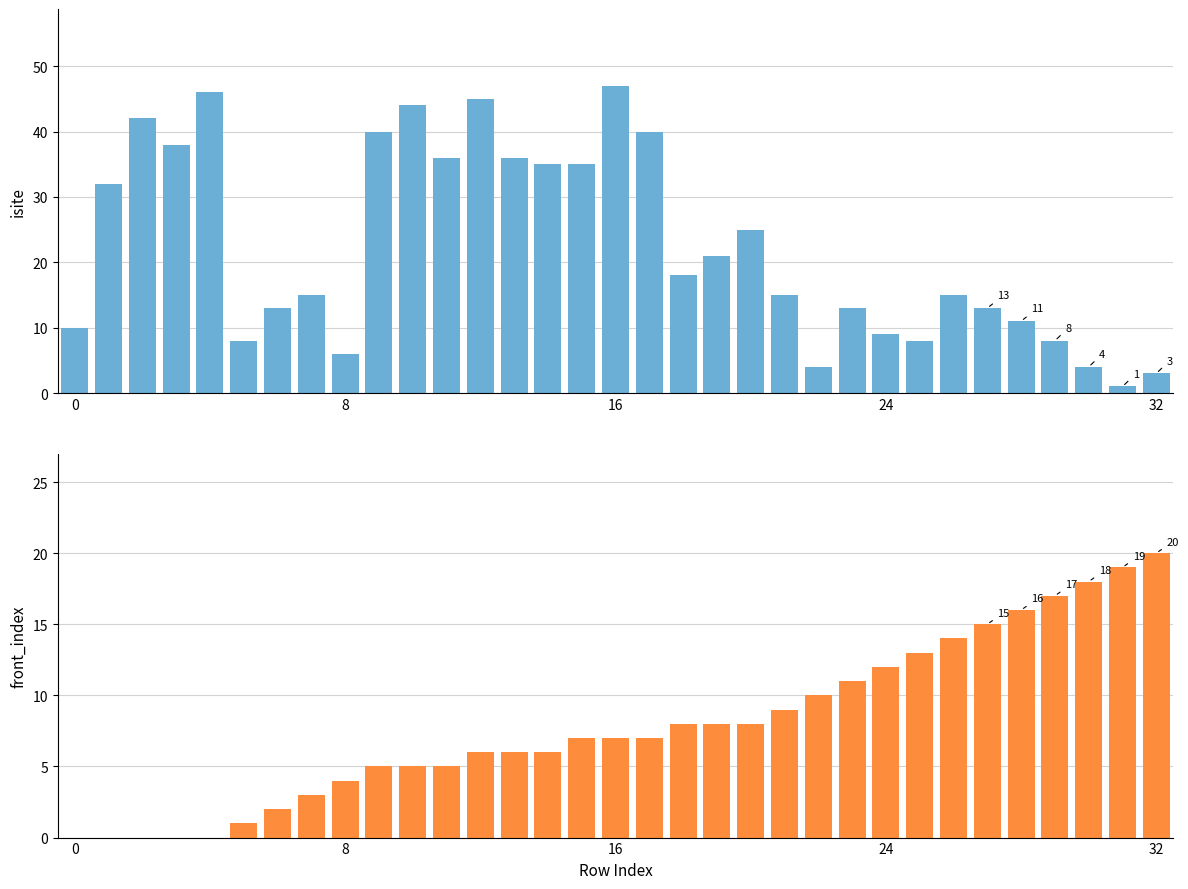

The value of neighbor_num at 30 is 4. True or false?

True